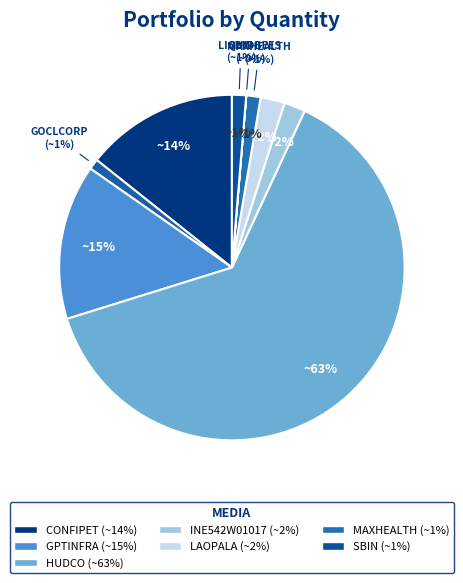

Combined, what portion of the pie is GOCLCORP and LAOPALA?

3.2%